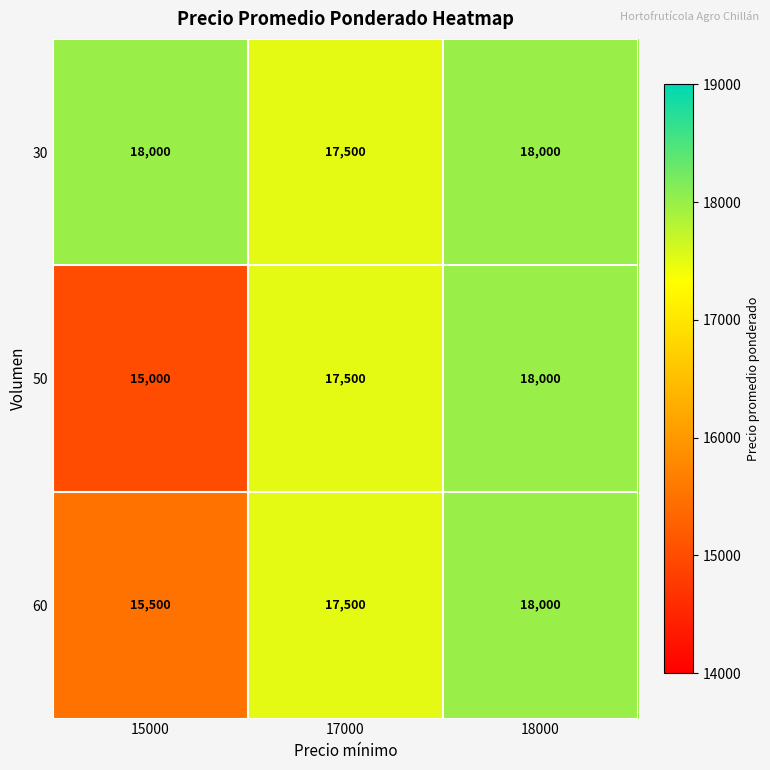

List the series in order of their overall mean, highest first.

30, 60, 50